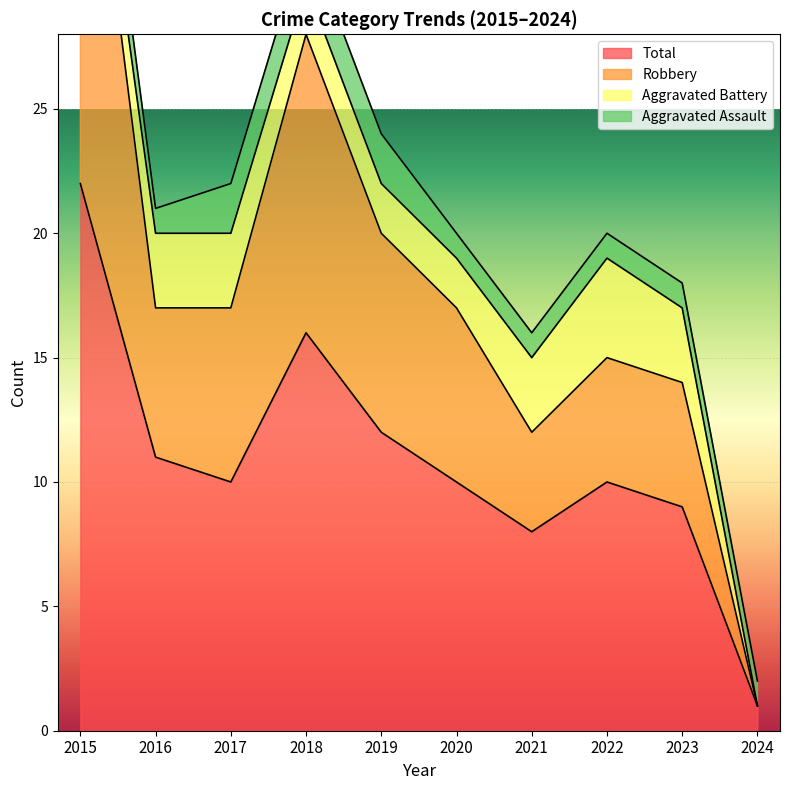

The value of Total at 2024 is 0. True or false?

False